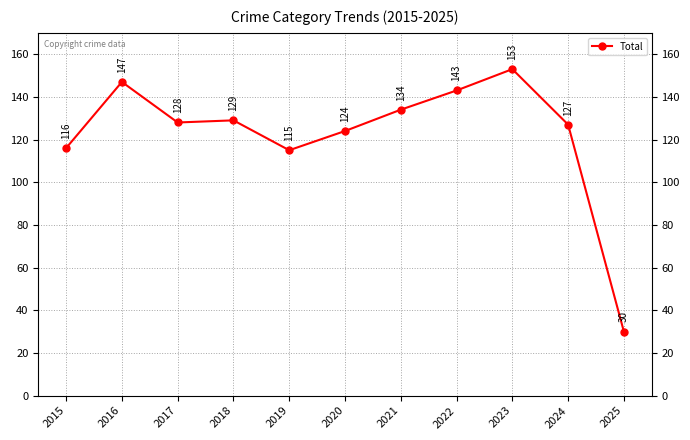

How many series are shown in this chart?

1